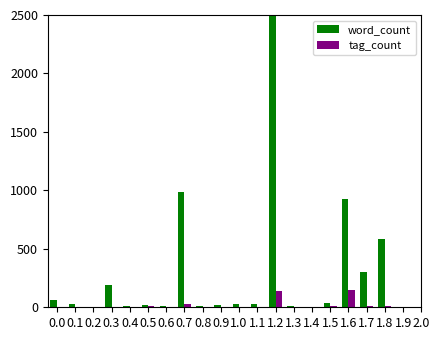

Is it true that word_count equals 133 at 1.7?

False